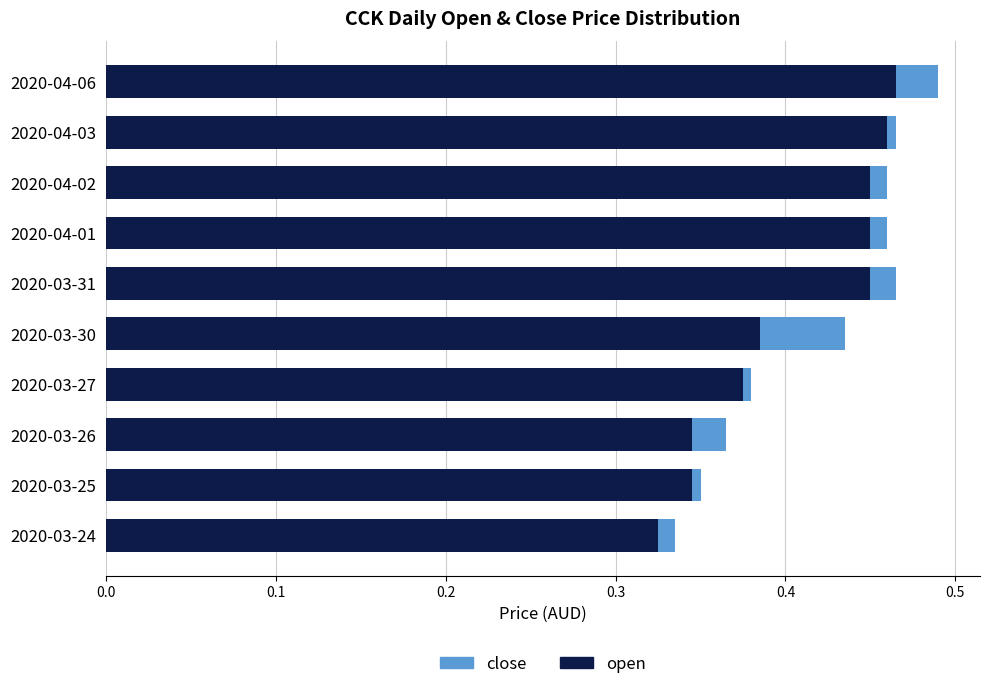

Reading left to right, transcribe all the data shown in this chart.

open: 0.3	0.3	0.3	0.4	0.4	0.5	0.5	0.5	0.5	0.5
close: 0.0	-0.0	0.0	0.0	0.0	0.0	-0.0	0.0	-0.0	0.0